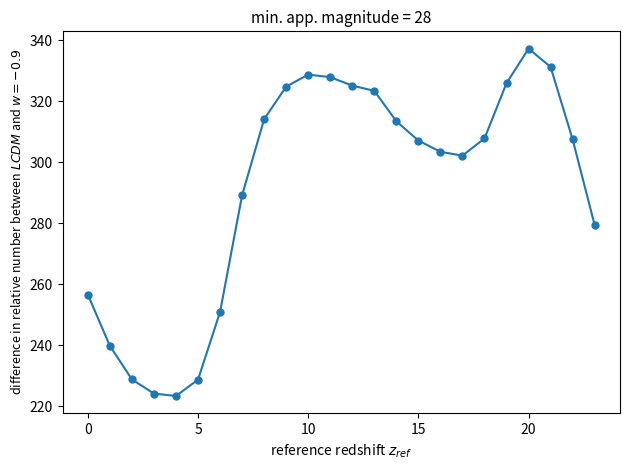

What is the average value?

291.6